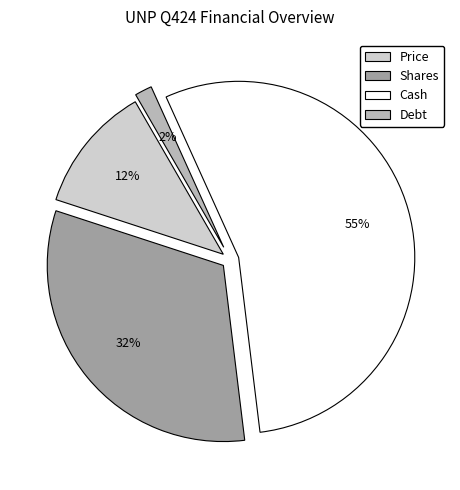

Between Shares and Debt, which is larger?

Shares